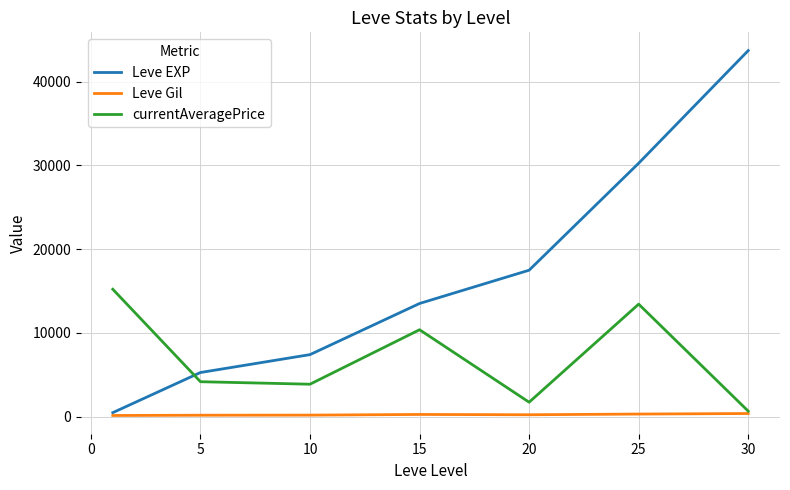

Which series has the widest spread of values?

Leve EXP